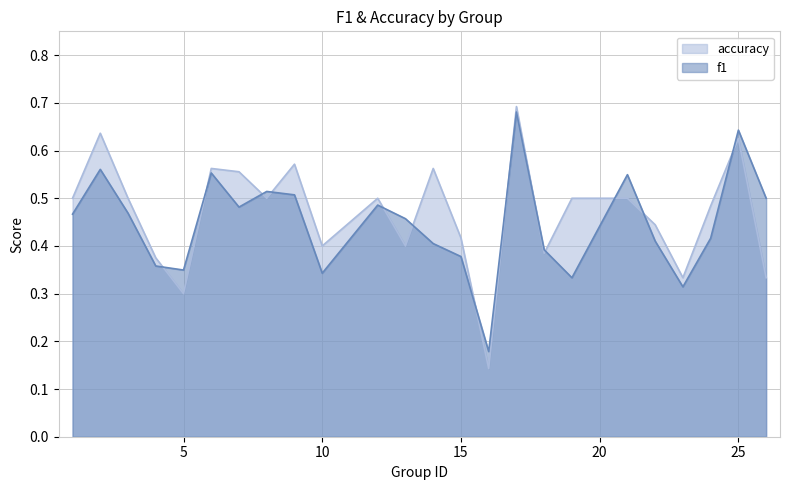

True or false: f1 has a value of 0.9 at 9.

False